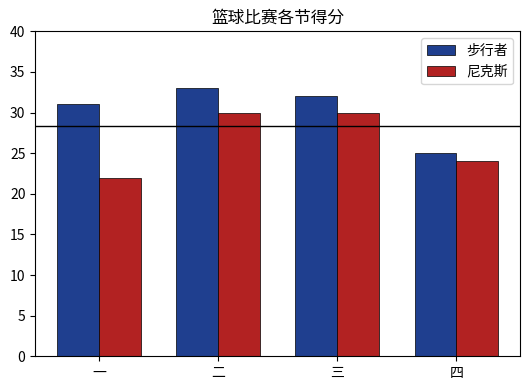

What is the difference between the 步行者 values at 一 and 四?

6